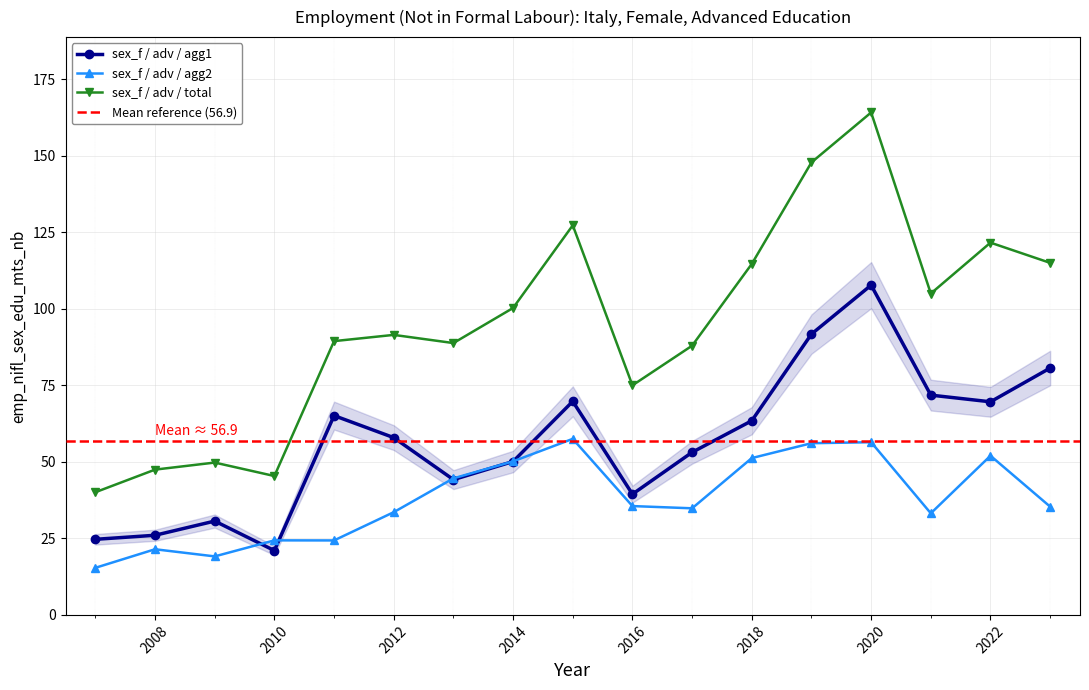

Between 2013 and 2015, which series saw the biggest shift?

sex_f / adv / total